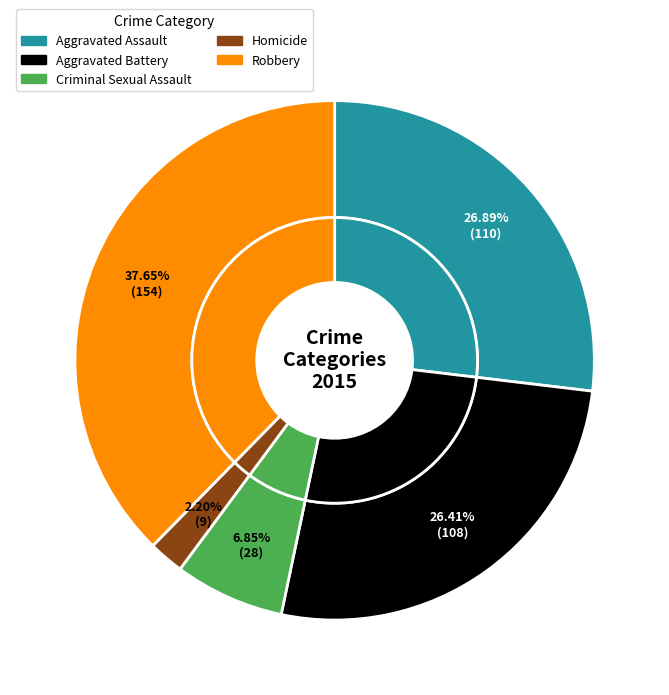

What is the ratio of the value at Criminal Sexual Assault to the value at Aggravated Battery?

0.3